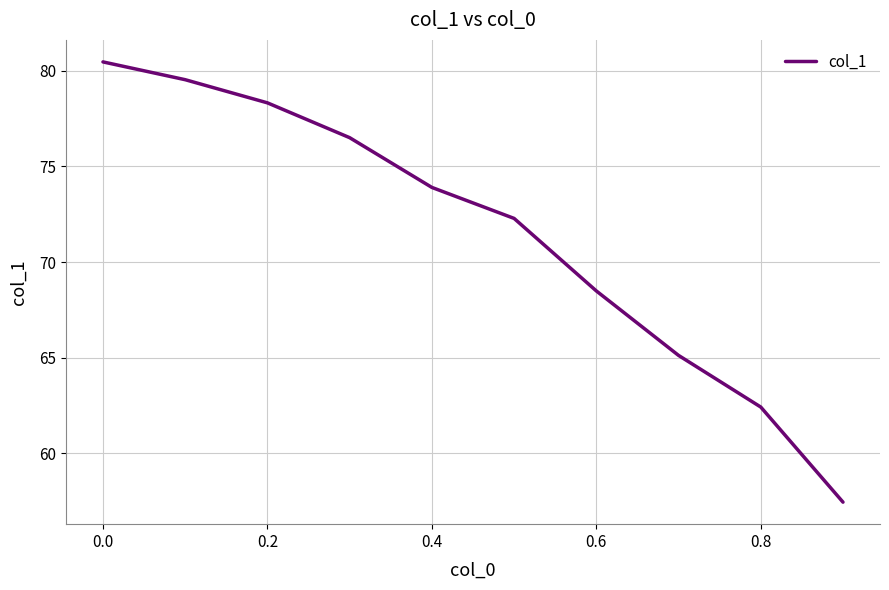

What is the difference between the maximum and minimum values?

23.0